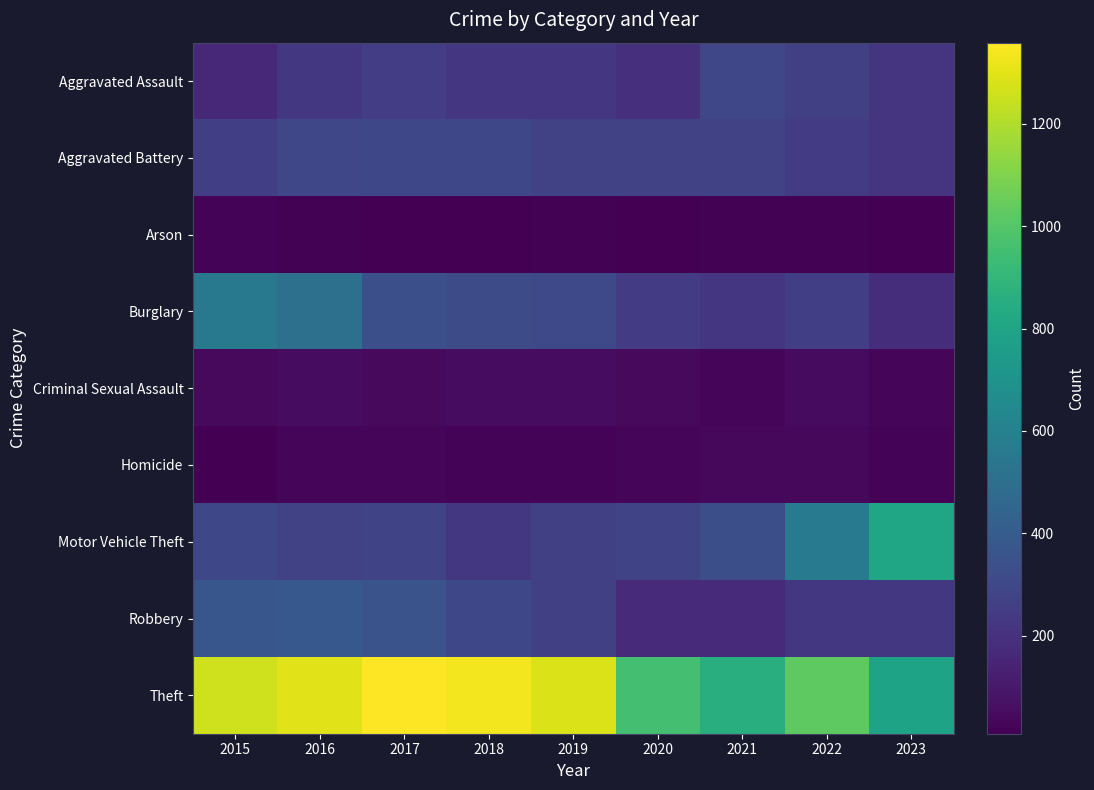

What is the total value across all series at 2015?

2987